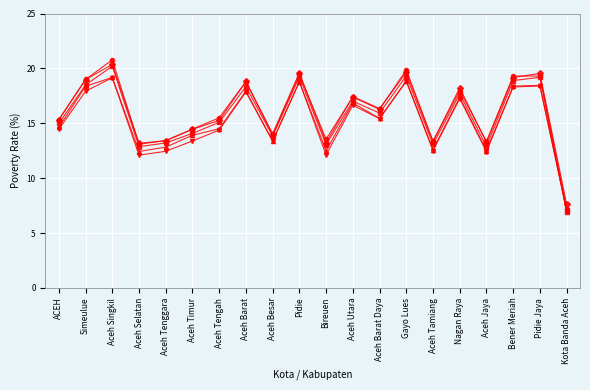

What is the smallest value displayed?

6.9